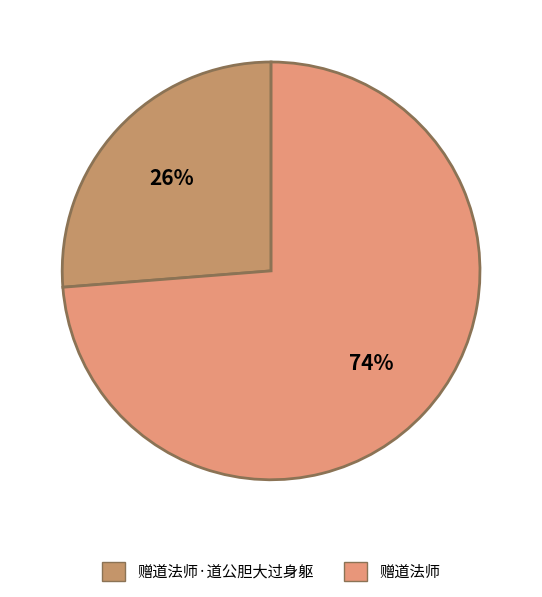

To the nearest percent, what portion does 赠道法师 represent?

74%